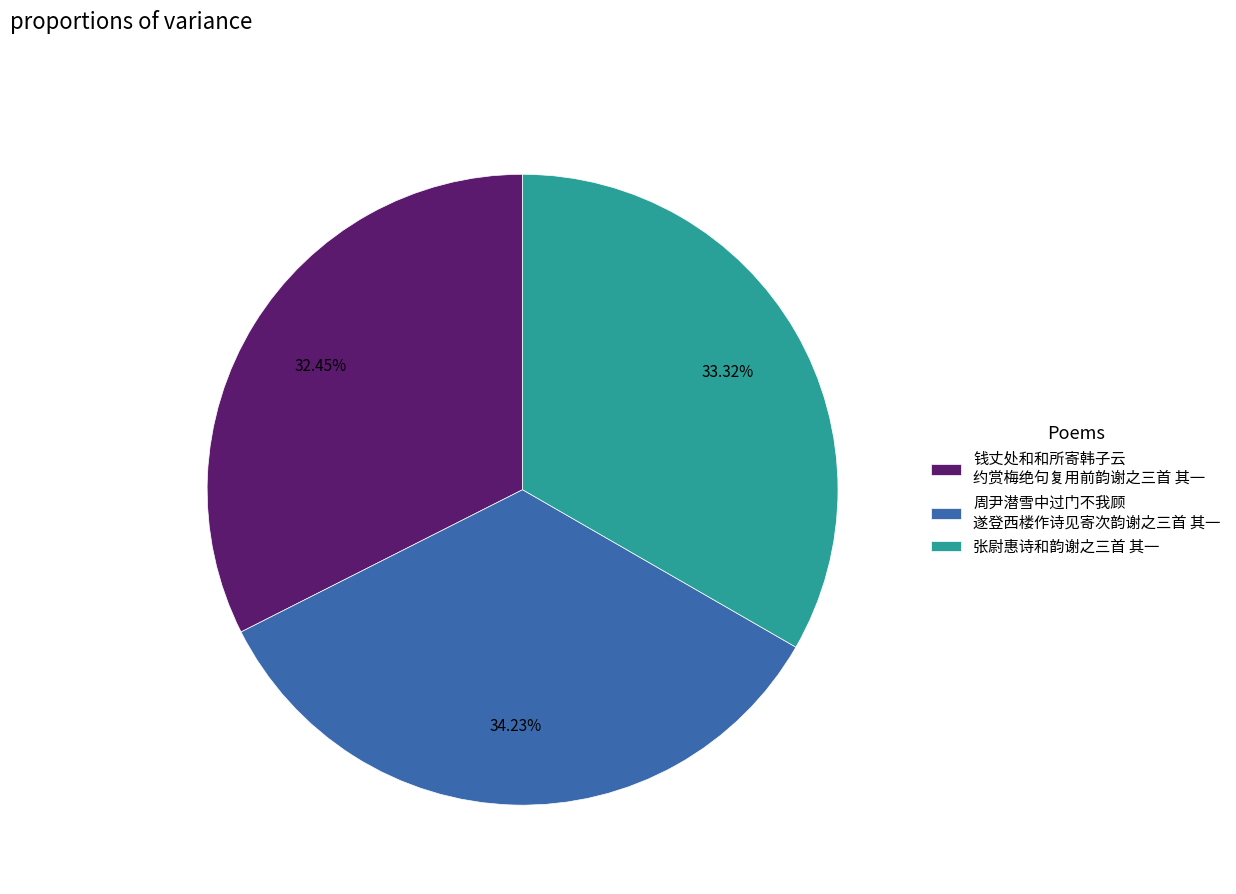

Is the sum of 钱丈处和和所寄韩子云 约赏梅绝句复用前韵谢之三首 其一 and 张尉惠诗和韵谢之三首 其一 greater than half?

Yes